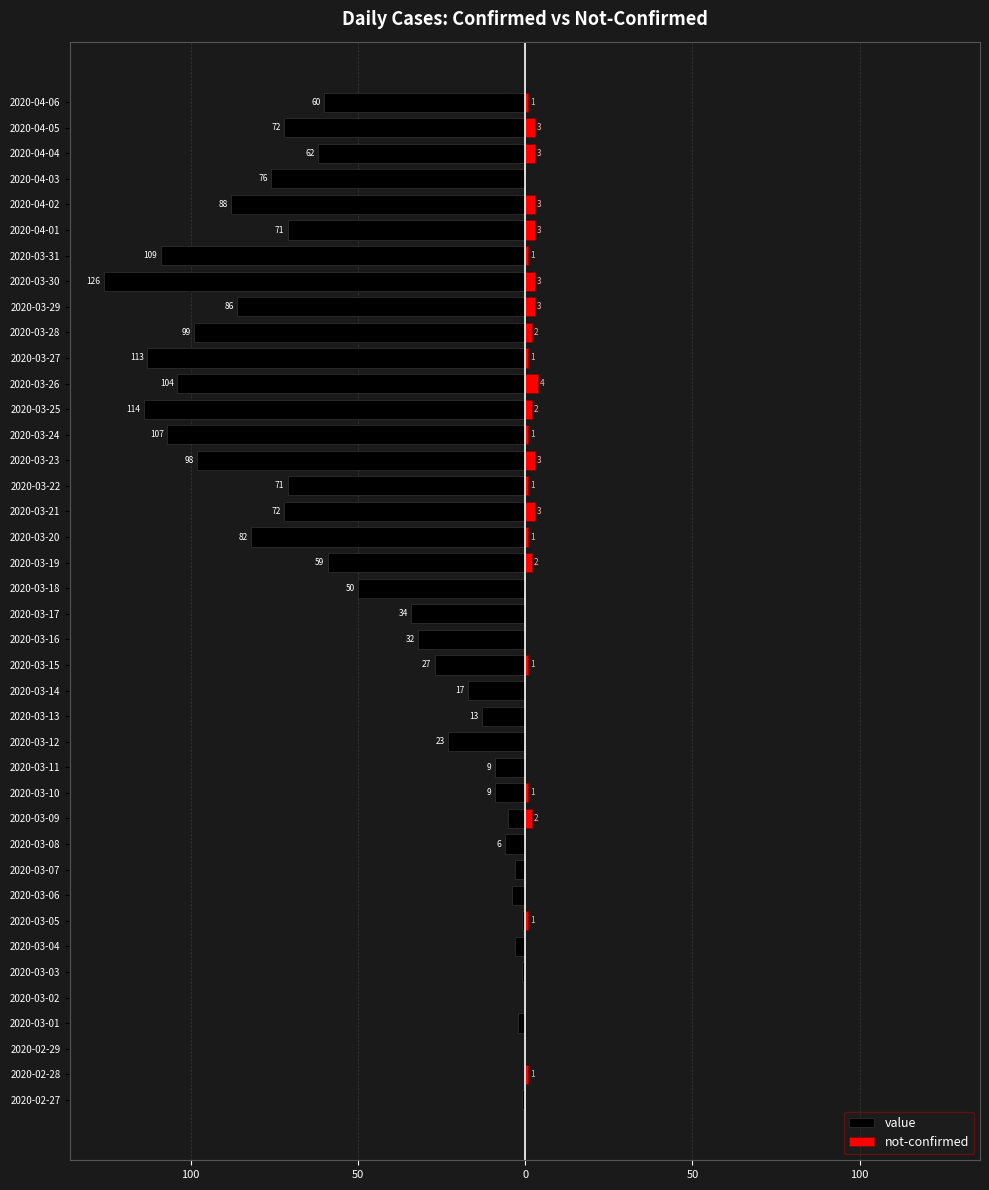

How many data points in value are less than -34?

20